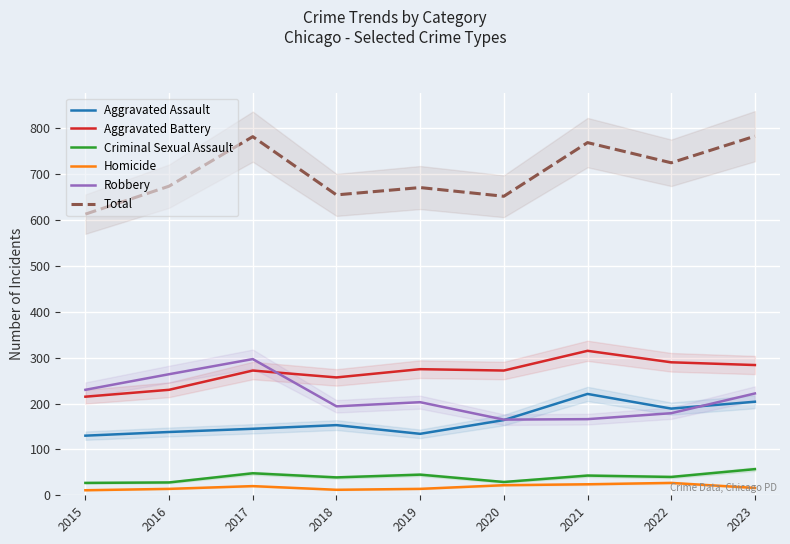

Reading left to right, extract all data points from this chart.

Aggravated Assault: 130	138	145	153	134	164	221	189	204
Aggravated Battery: 215	230	272	257	275	272	315	290	284
Criminal Sexual Assault: 27	28	48	39	45	29	43	40	57
Homicide: 11	14	20	12	14	22	24	27	16
Robbery: 230	264	297	194	203	165	166	179	222
Total: 613	674	782	655	671	652	769	725	783